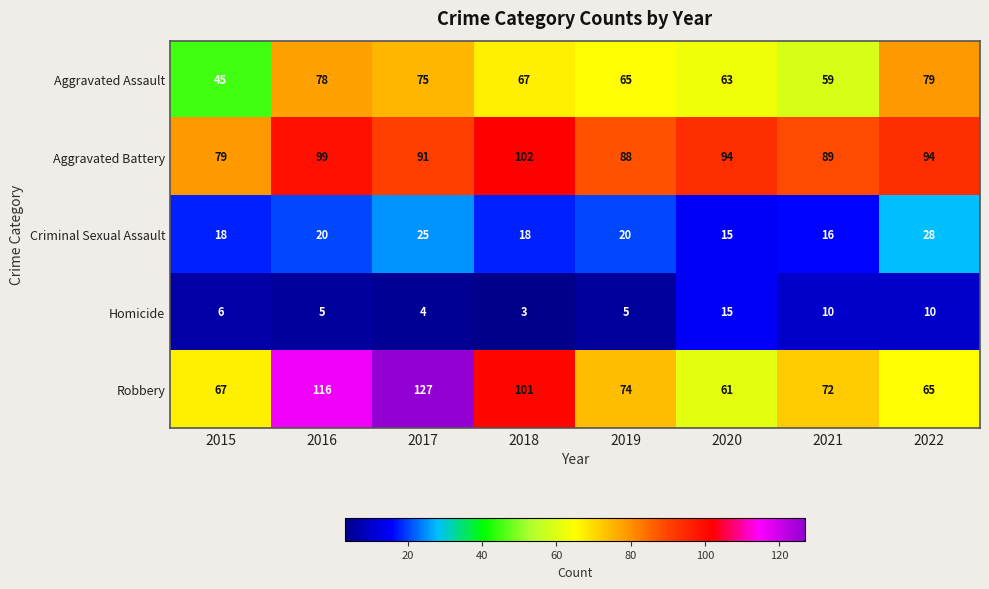

The Homicide series shows 5 at 2016. True or false?

True